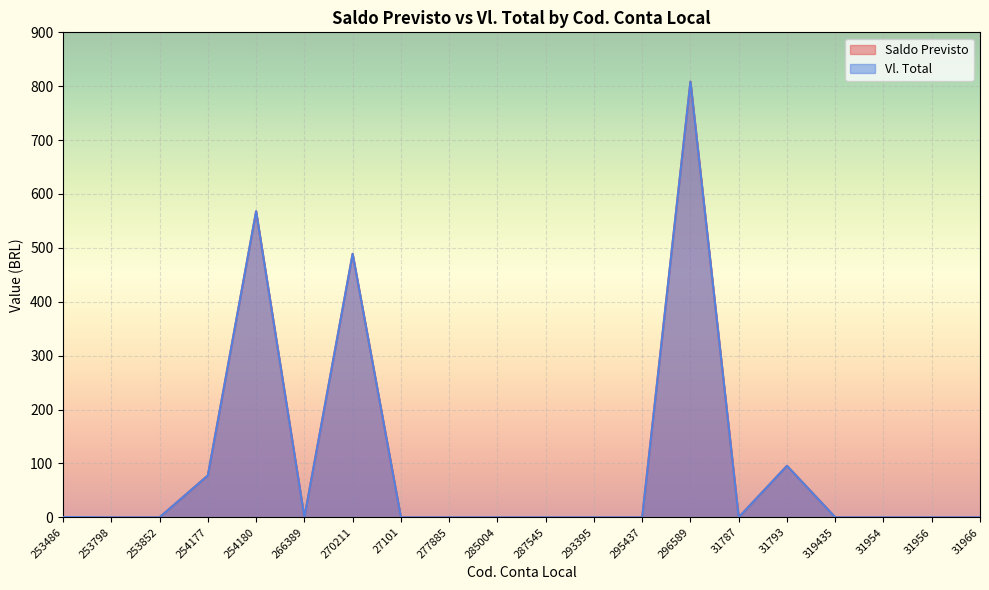

At how many categories does at least one series exceed 338?

3